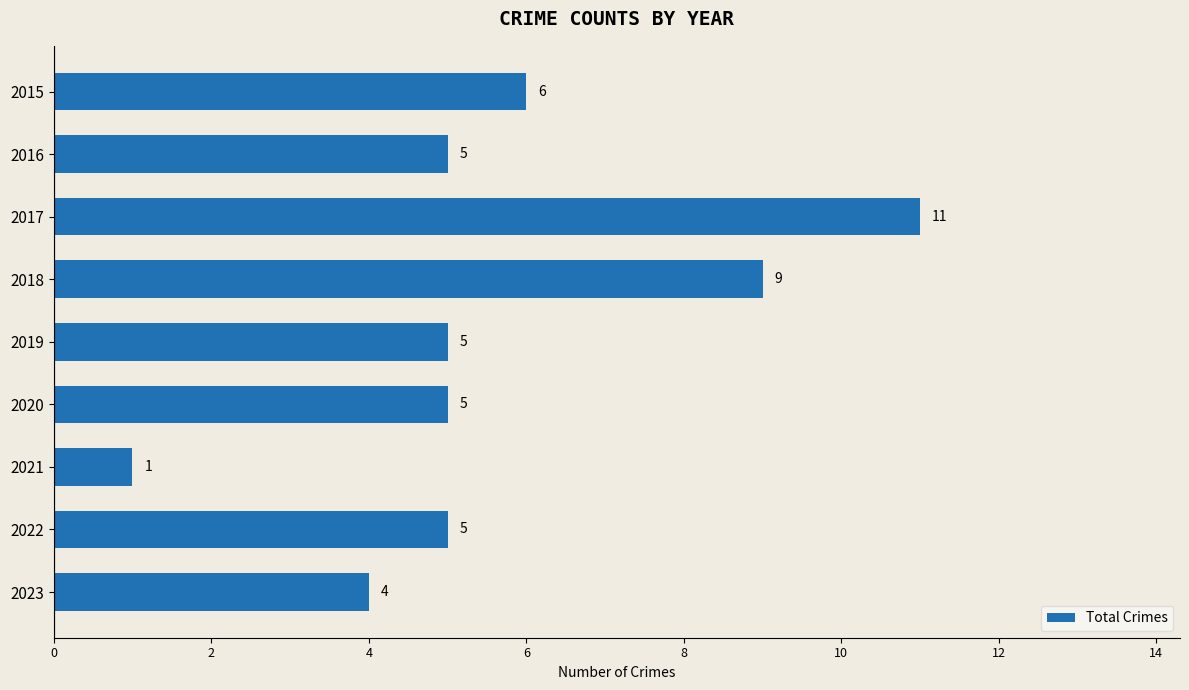

What is the average value?

6